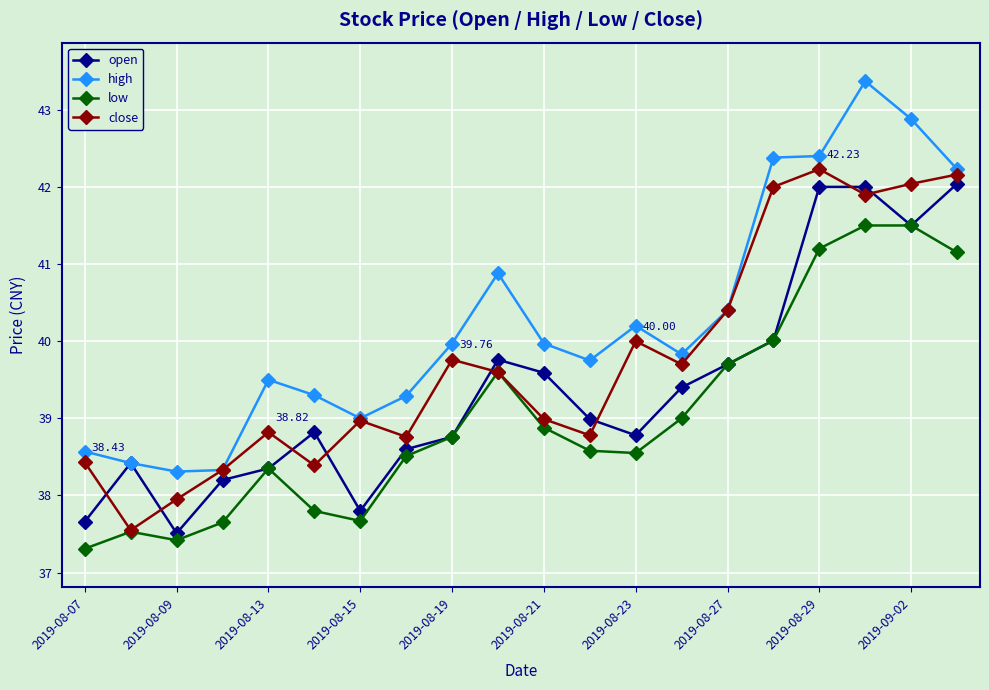

Which series has the largest range (max minus min)?

high